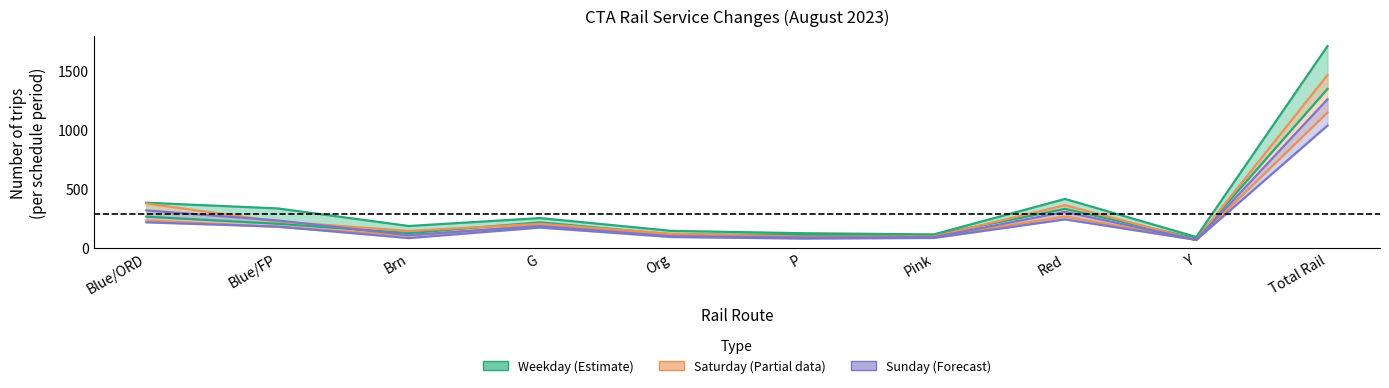

True or false: New_Saturday and Old_Weekday intersect in this chart.

False